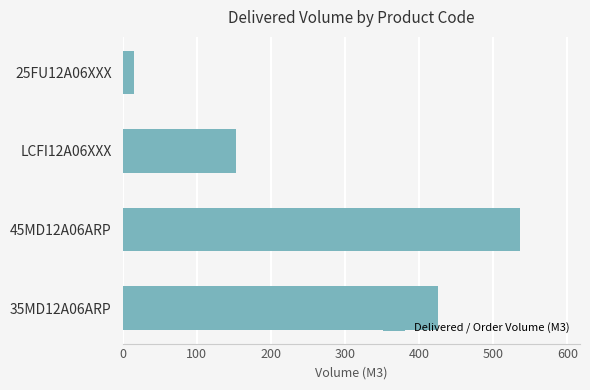

Is it true that the value at 45MD12A06ARP is 536.5?

True